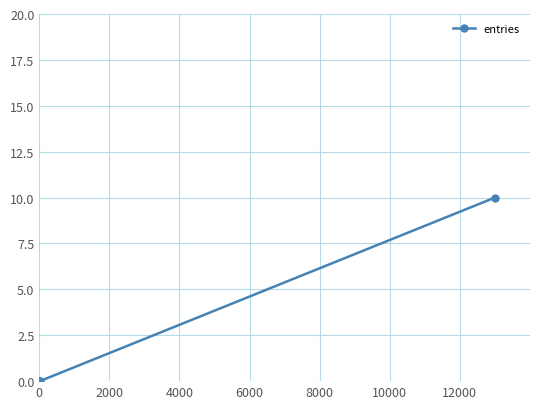

What is the difference between the maximum and minimum values?

10.0